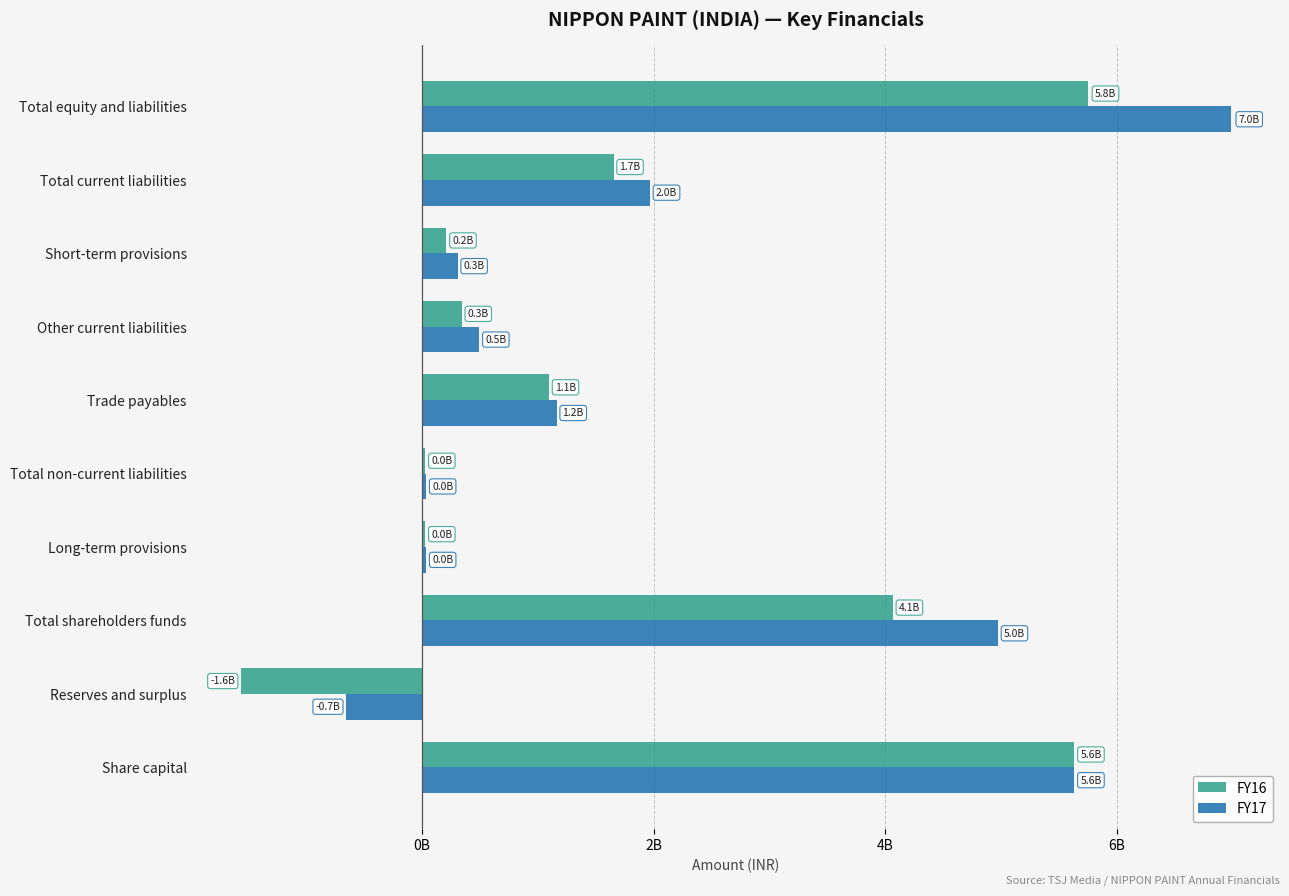

What are all the series names shown in the legend?

FY16, FY17